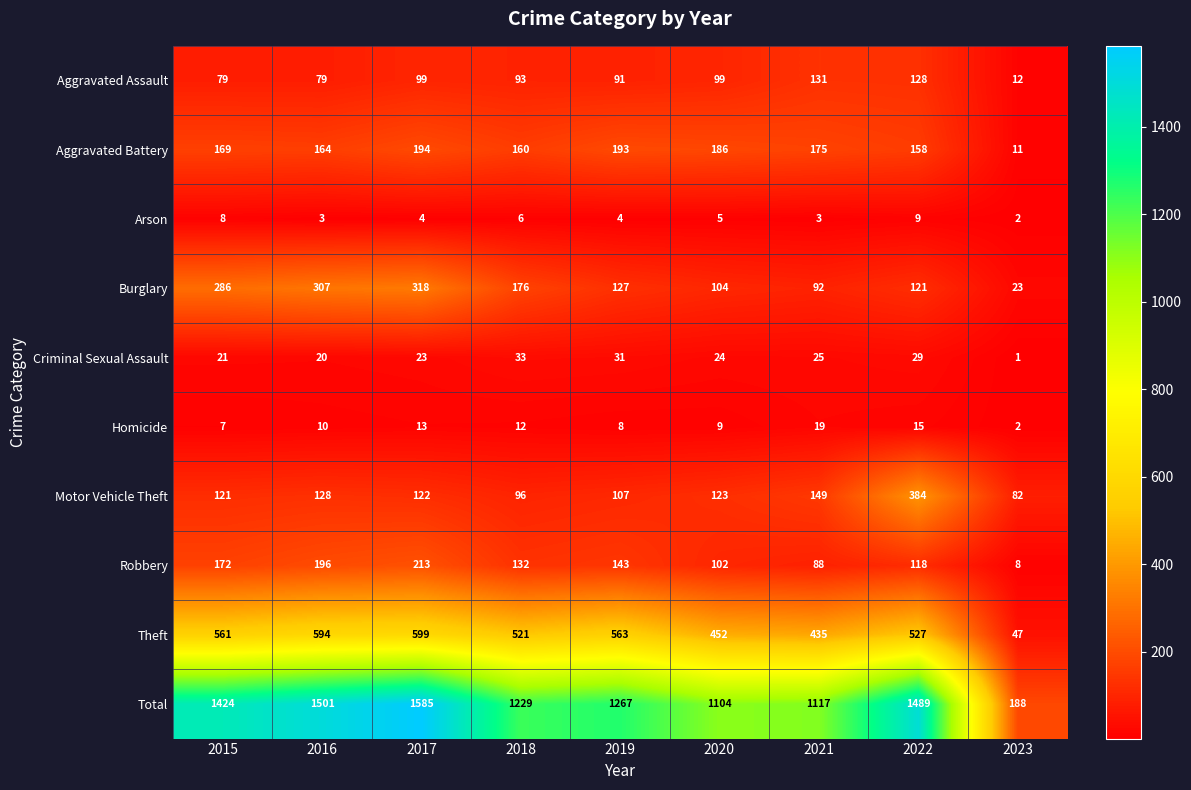

The value of Total at 2017 is 1585. True or false?

True